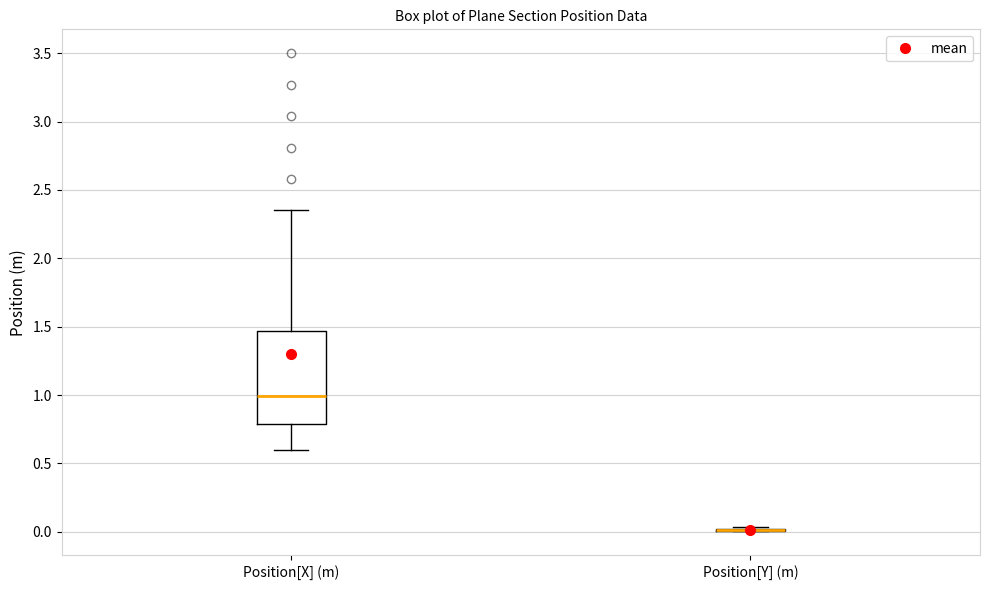

Reading left to right, read every box against the y-axis: the position of its median line, the range the box covers, and the ends of its whiskers. The values are not printed on the chart, so give them approximately, as read against the axis.

Position[X] (m): median 1.00, box 0.80 to 1.45, whiskers 0.60 to 2.35
Position[Y] (m): box collapsed to a line at 0.00, whiskers 0.00 to 0.05